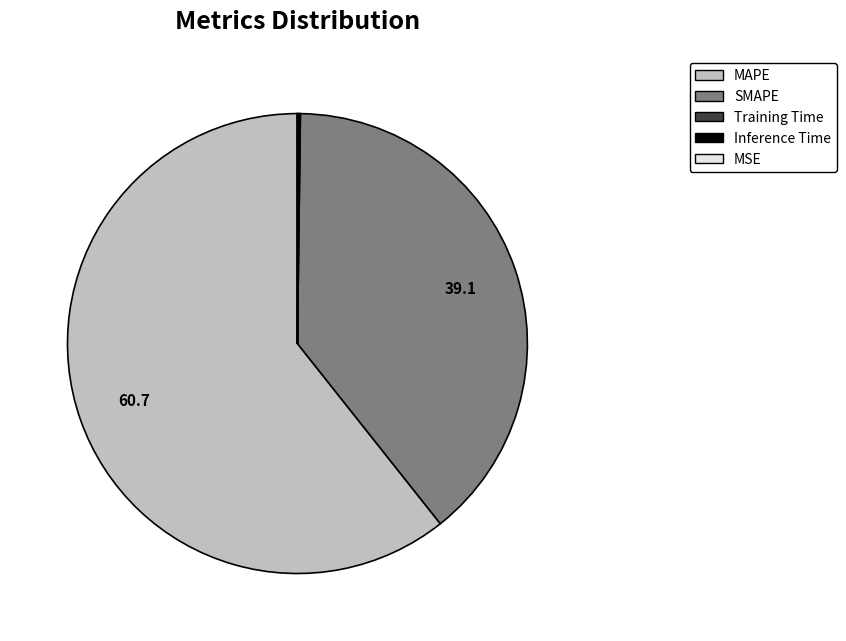

Does any single category account for the majority?

Yes